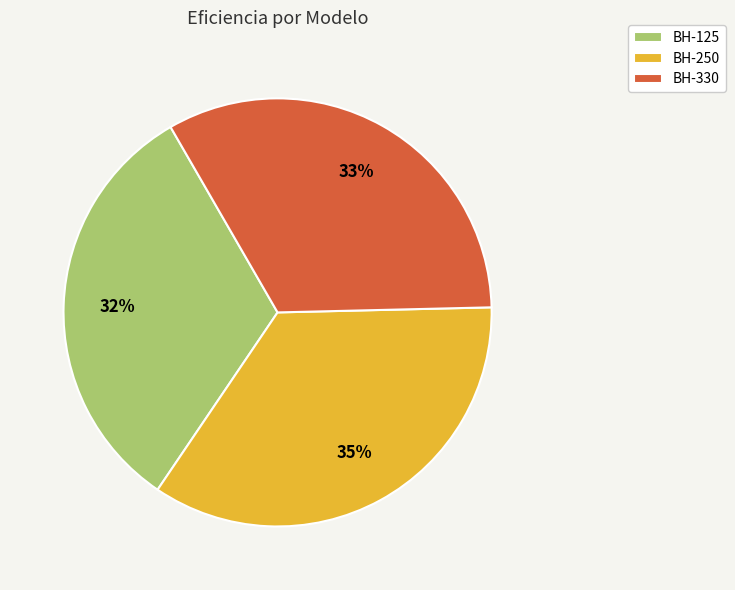

What percentage is the BH-330 slice, to the nearest percent?

33%